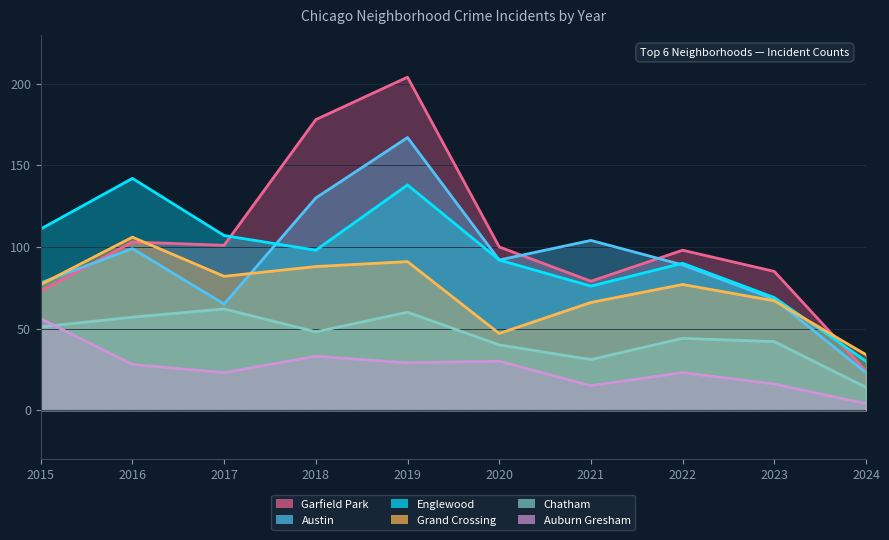

What is the sum of the Garfield Park values at 2017 and 2016?

204